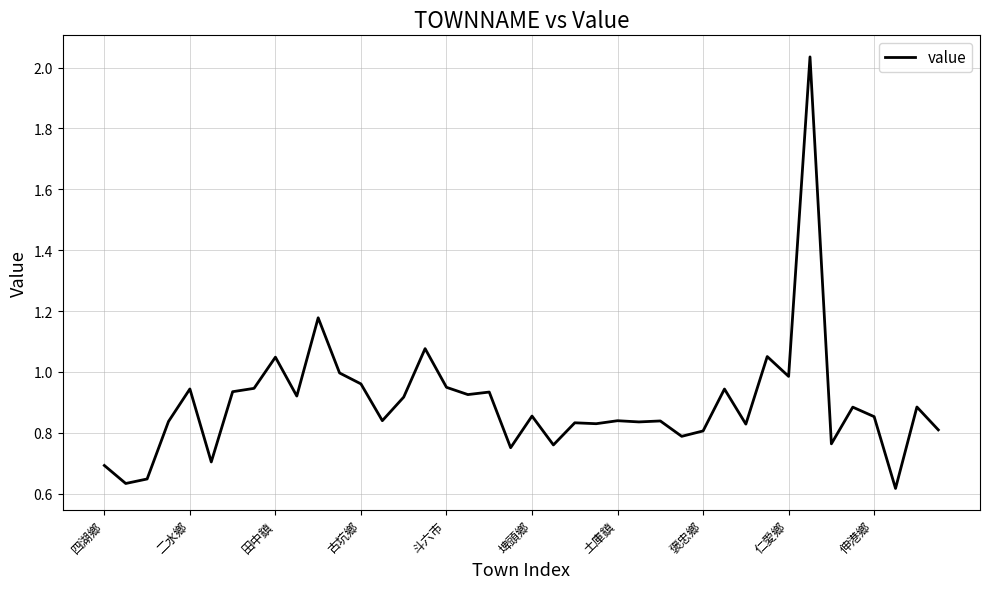

What is the difference between the maximum and minimum values?

1.4